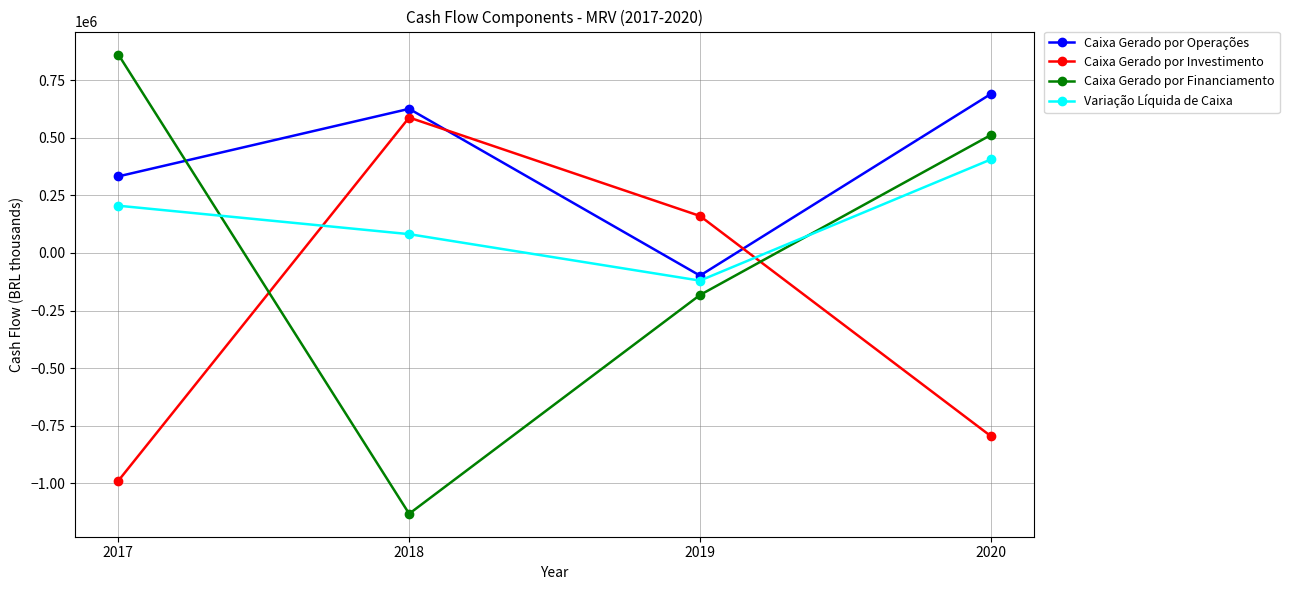

What value does the Caixa Gerado por Investimento series have at 2020, to the nearest 100?

-794700